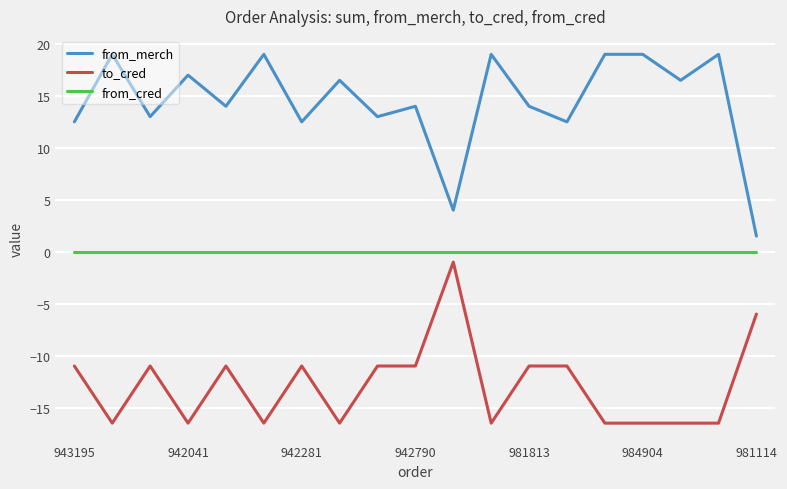

Which series has the widest spread of values?

from_merch